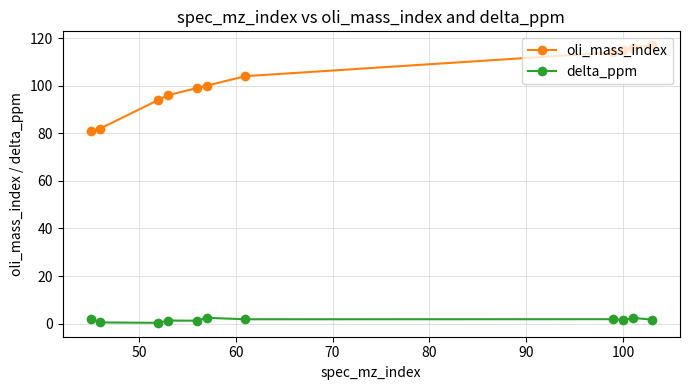

Which series has the largest total across all categories?

oli_mass_index